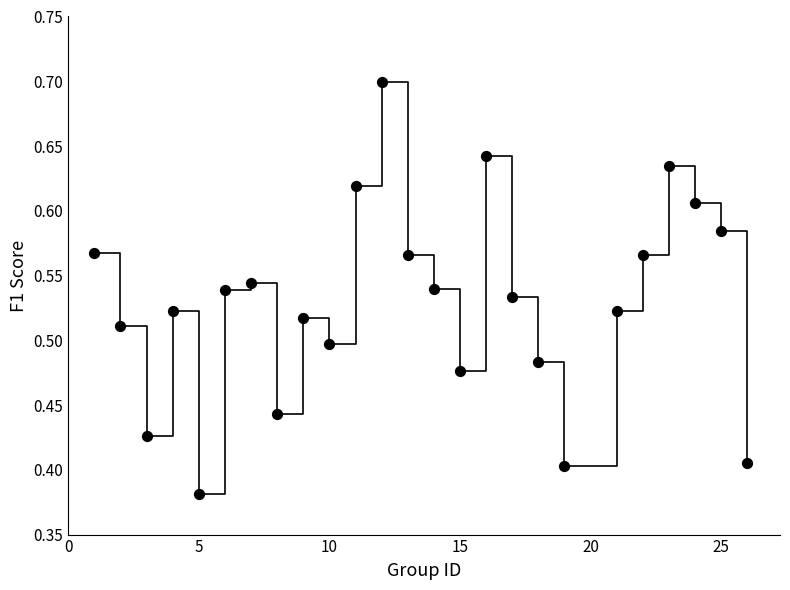

What is the range of X values (max minus min)?

25.0